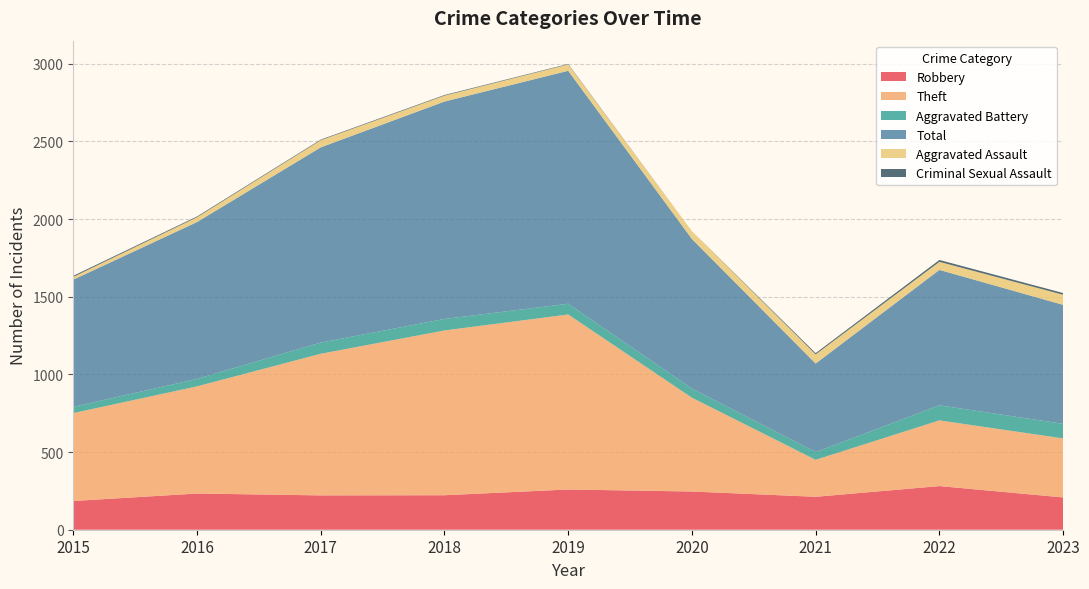

Reading left to right, list all the values displayed in this chart.

Robbery: 2015=185	2016=233	2017=221	2018=222	2019=259	2020=246	2021=212	2022=281	2023=208
Theft: 2015=566	2016=690	2017=912	2018=1061	2019=1127	2020=604	2021=238	2022=423	2023=380
Aggravated Battery: 2015=40	2016=48	2017=72	2018=74	2019=69	2020=59	2021=50	2022=97	2023=94
Total: 2015=819	2016=1010	2017=1257	2018=1400	2019=1500	2020=963	2021=570	2022=872	2023=766
Aggravated Assault: 2015=18	2016=31	2017=46	2018=38	2019=41	2020=50	2021=59	2022=52	2023=65
Criminal Sexual Assault: 2015=7	2016=5	2017=4	2018=4	2019=3	2020=0	2021=8	2022=12	2023=11